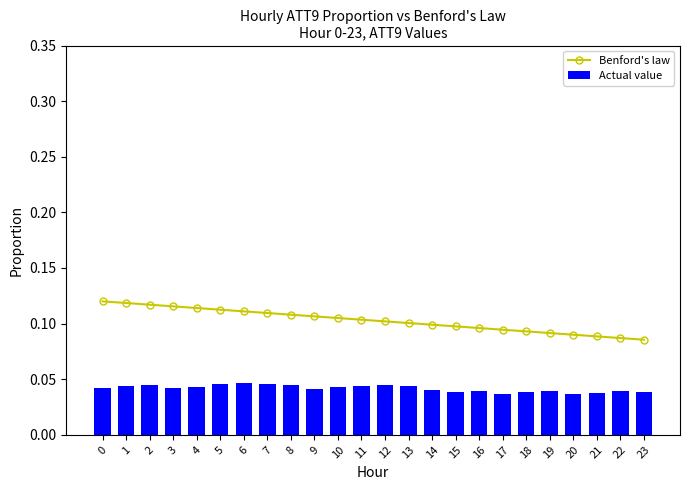

What is the difference between the highest and lowest values at 16?

0.1